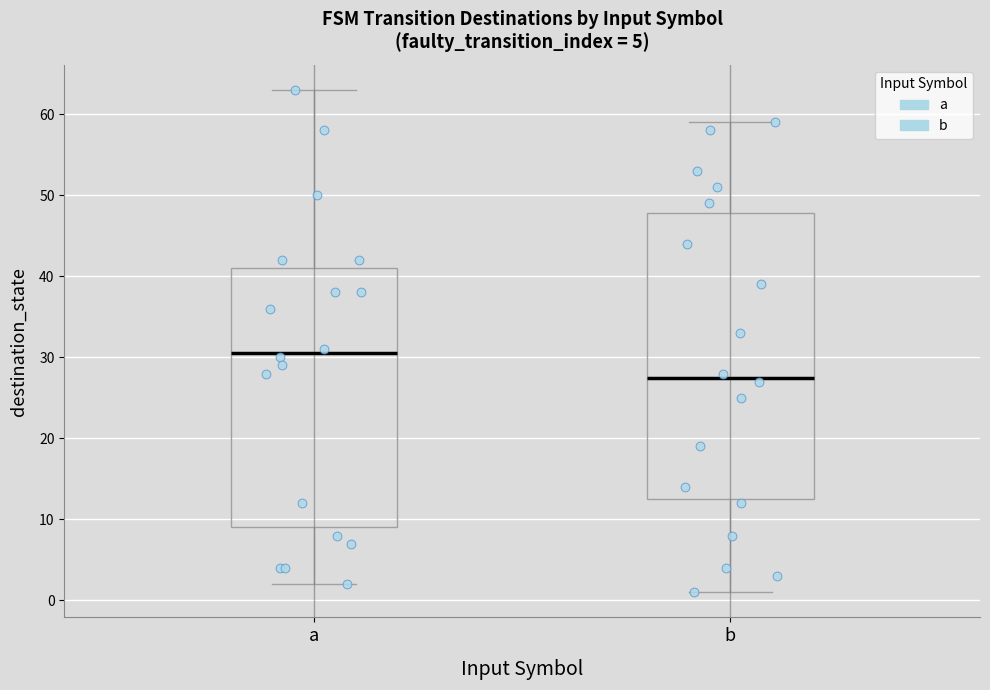

Where does the median line of the box for a sit on the y-axis? The values are not printed on the chart, so give them approximately, as read against the axis.

31